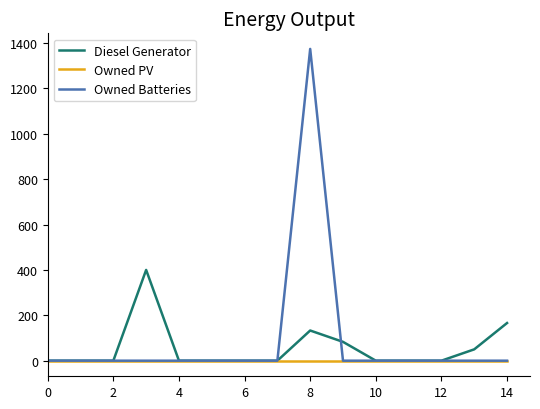

Which series has the widest spread of values?

Owned Batteries